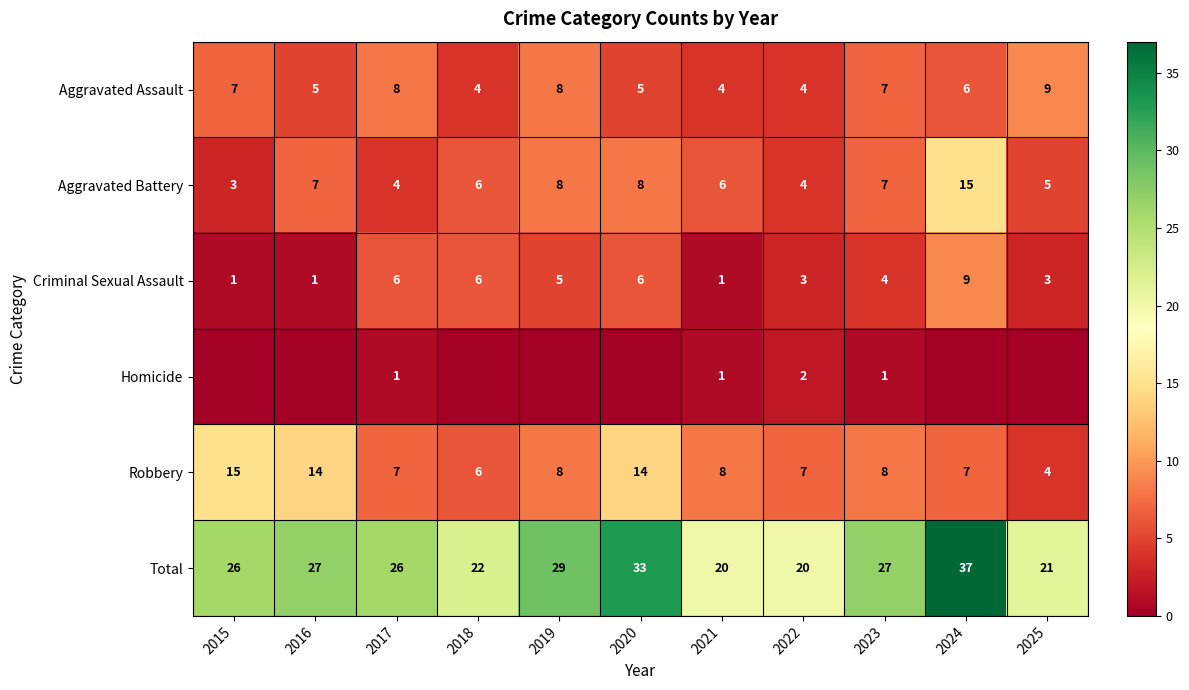

Where does the Aggravated Assault series first go above 6?

2015